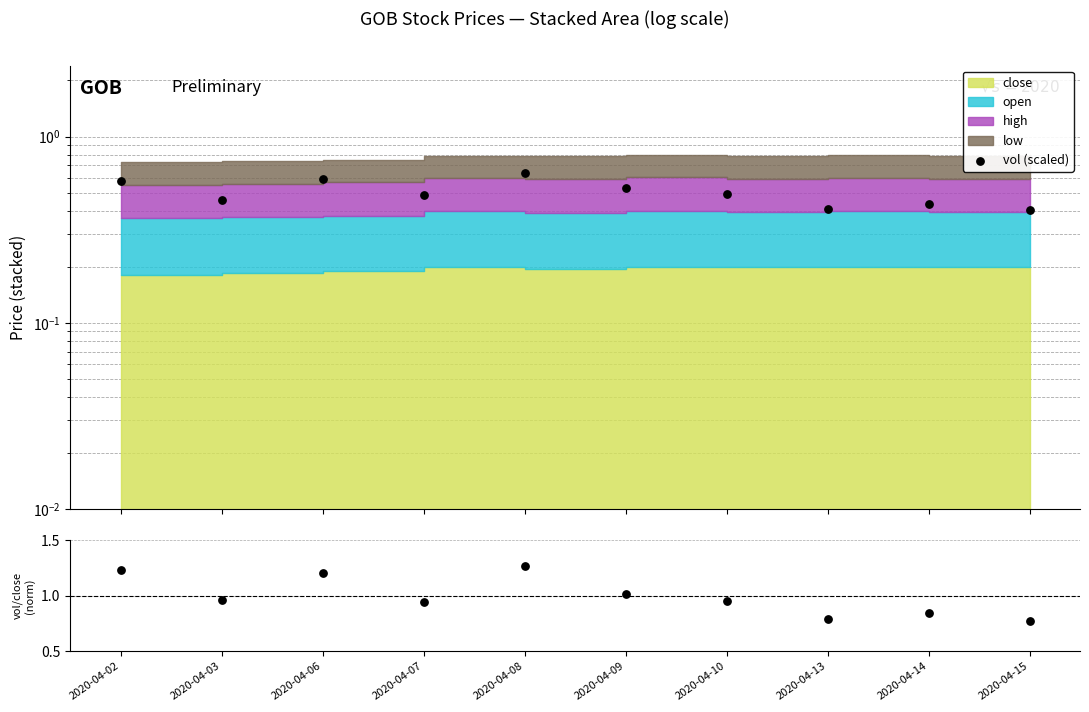

What is the total value across all series at 2020-04-15?

1.2